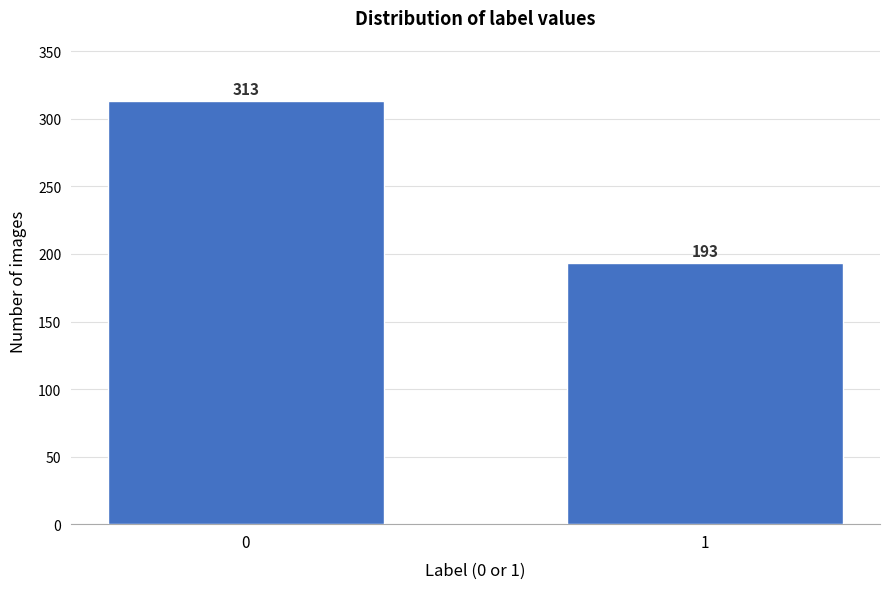

Reading right to left, extract all data points from this chart.

1=193	0=313